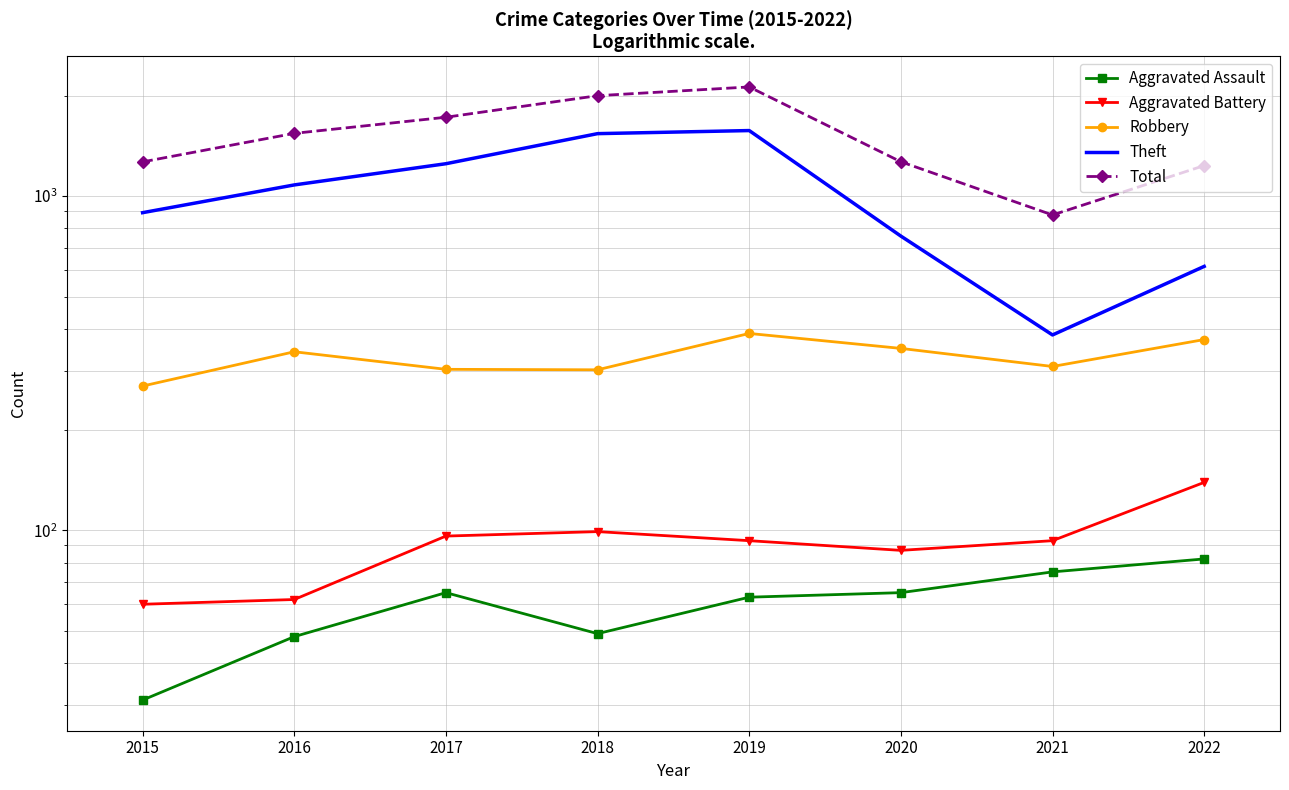

Reading right to left, what are all the values shown in this chart?

Aggravated Assault: 2022=82	2021=75	2020=65	2019=63	2018=49	2017=65	2016=48	2015=31
Aggravated Battery: 2022=139	2021=93	2020=87	2019=93	2018=99	2017=96	2016=62	2015=60
Robbery: 2022=372	2021=309	2020=350	2019=388	2018=302	2017=303	2016=342	2015=270
Theft: 2022=616	2021=384	2020=759	2019=1571	2018=1538	2017=1250	2016=1080	2015=892
Total: 2022=1234	2021=878	2020=1267	2019=2122	2018=1998	2017=1722	2016=1541	2015=1266